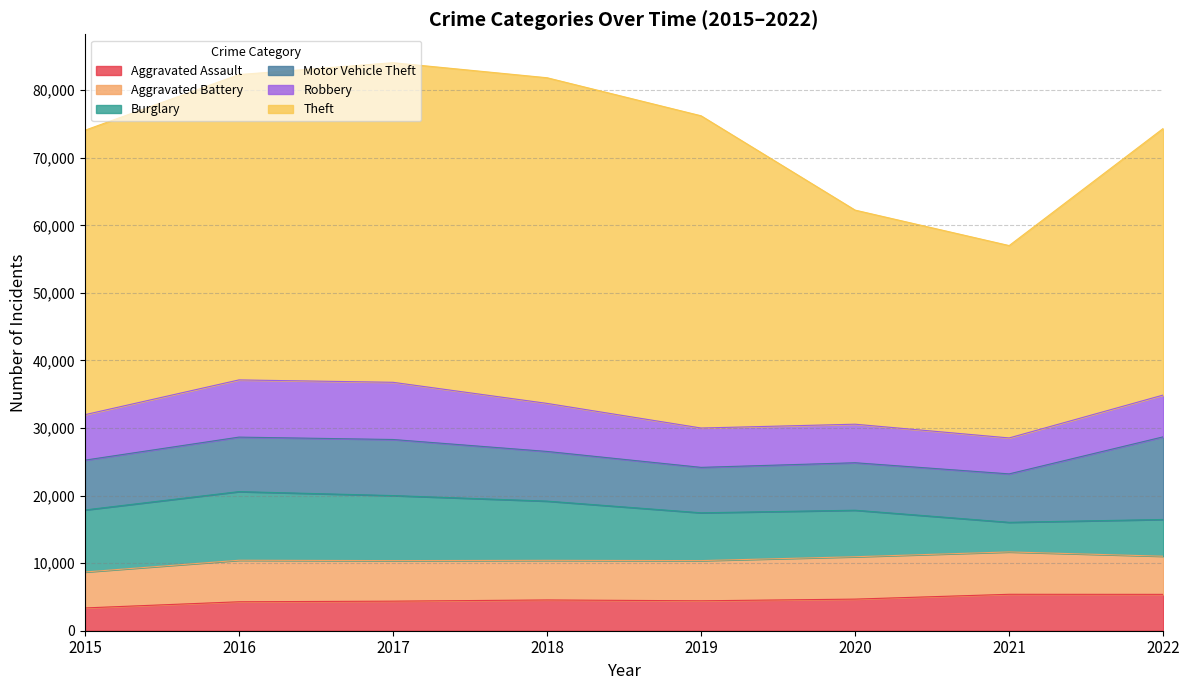

What is the difference between the maximum and minimum values in the Robbery series?

3148